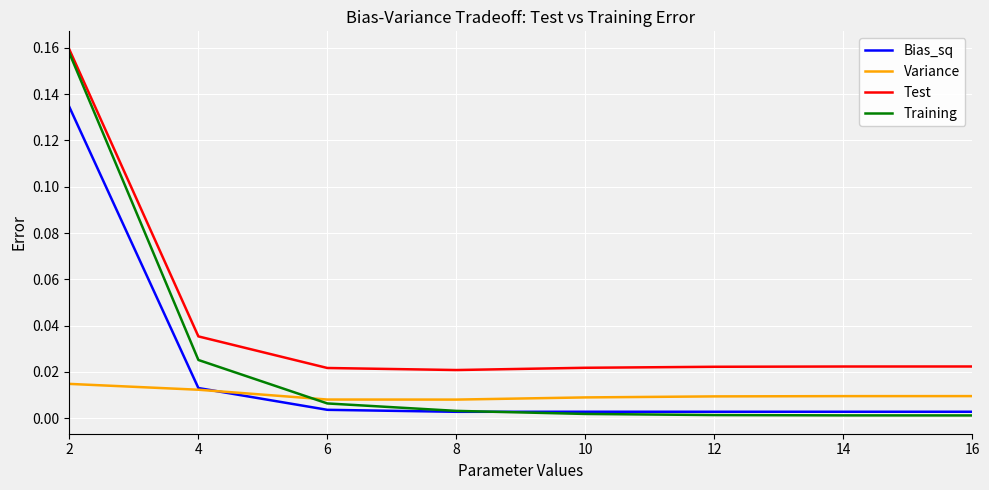

Does the chart have visible grid lines?

Yes